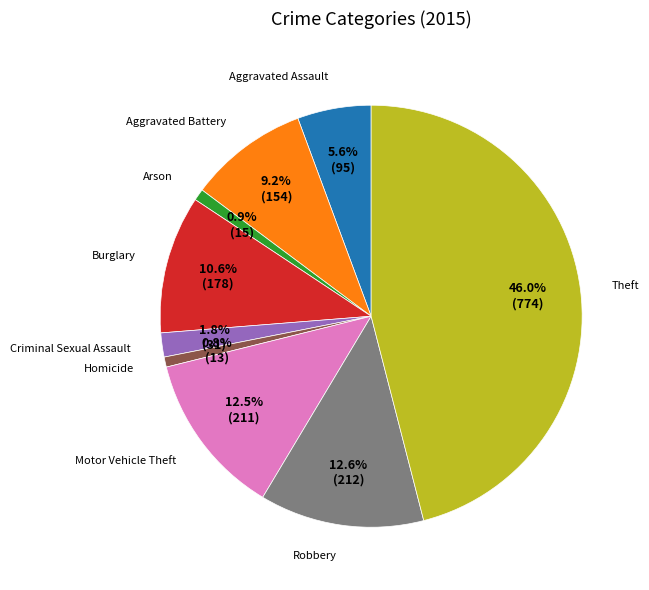

Which has a higher value, Burglary or Theft?

Theft